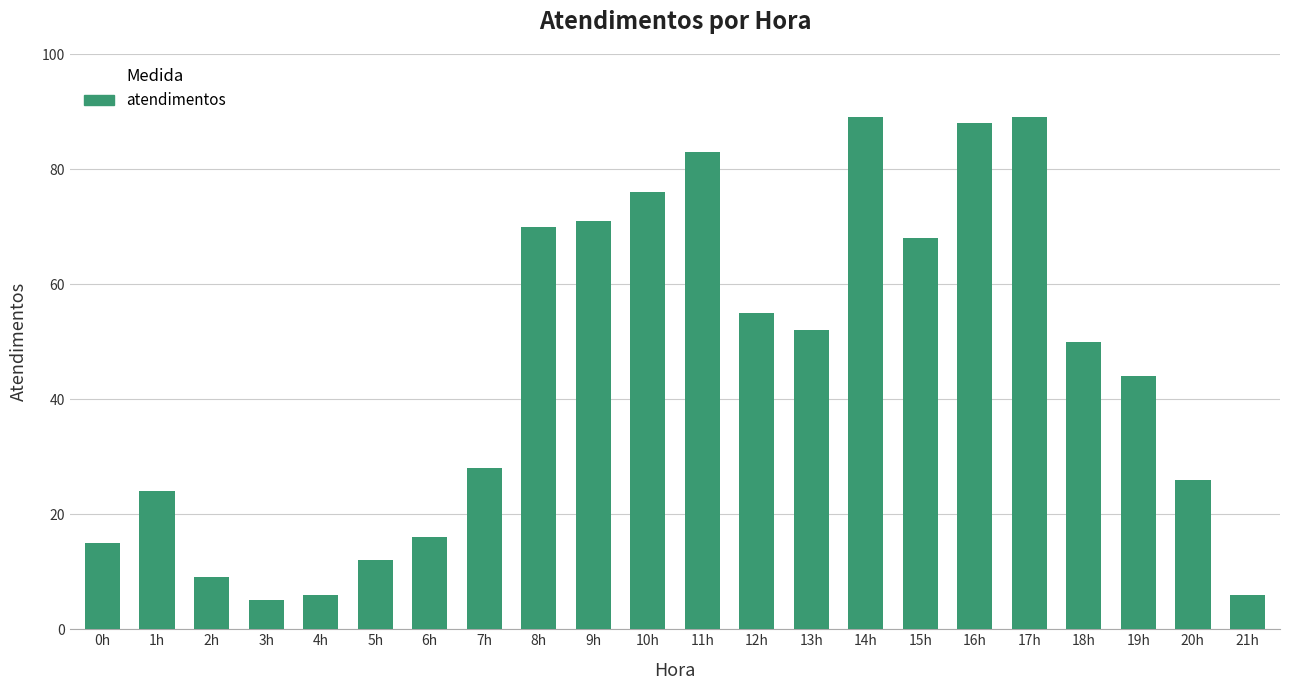

How many bars are there in total?

22